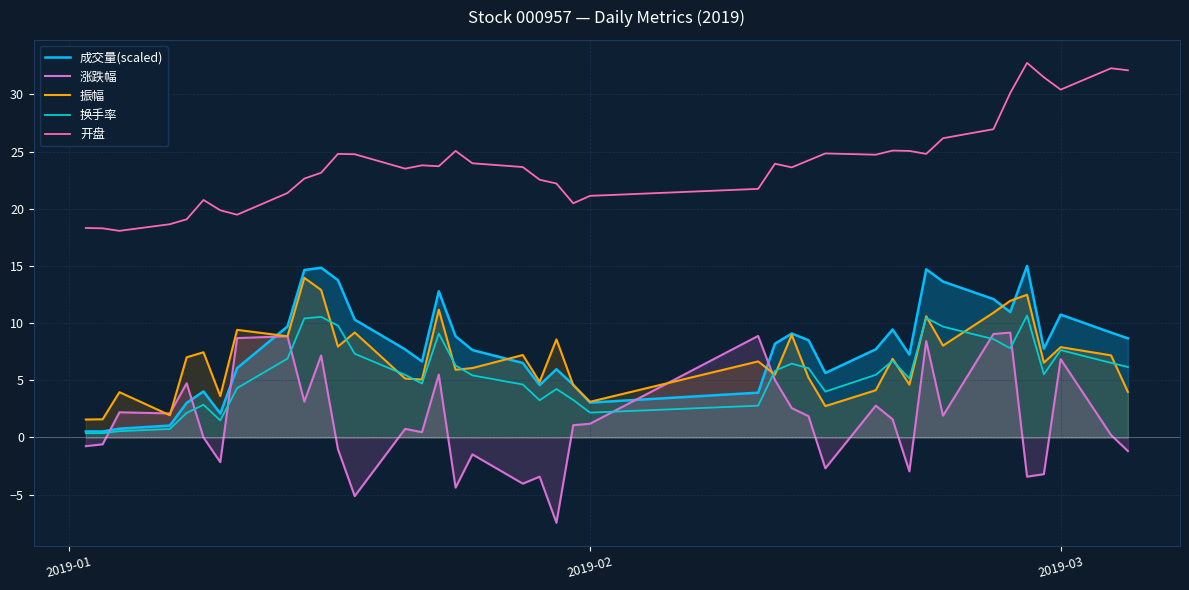

Does the chart have visible grid lines?

Yes